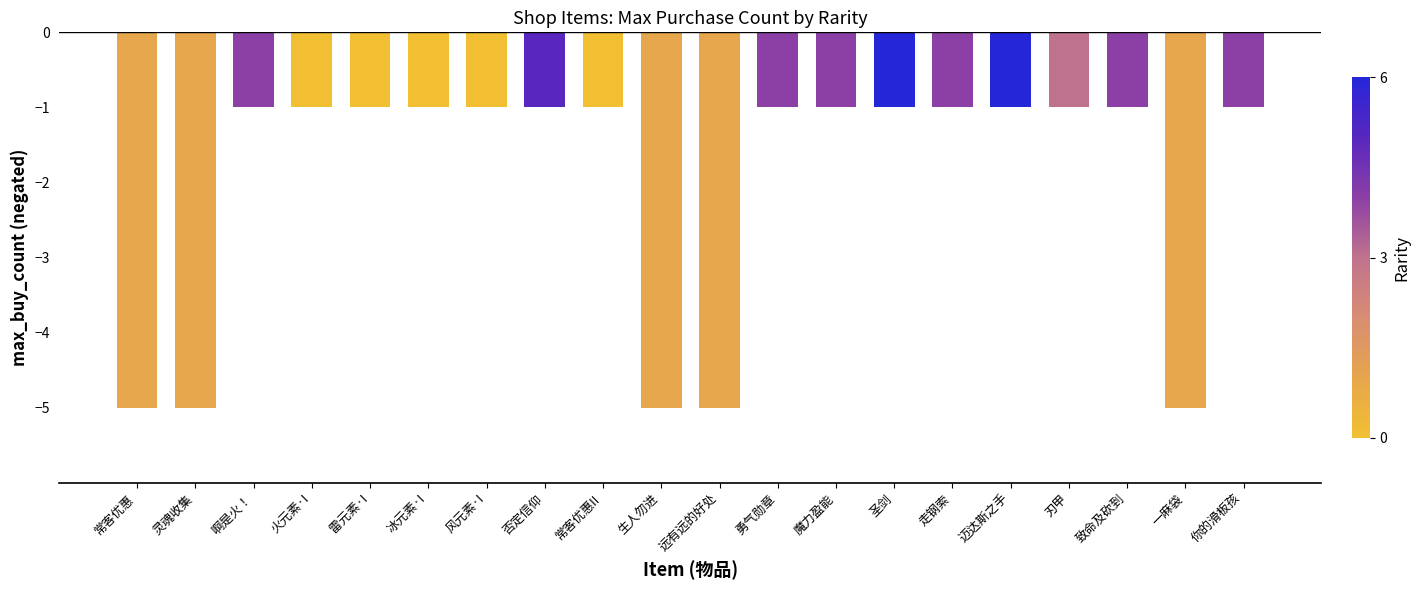

Is it true that the value at 迈达斯之手 is -1?

True